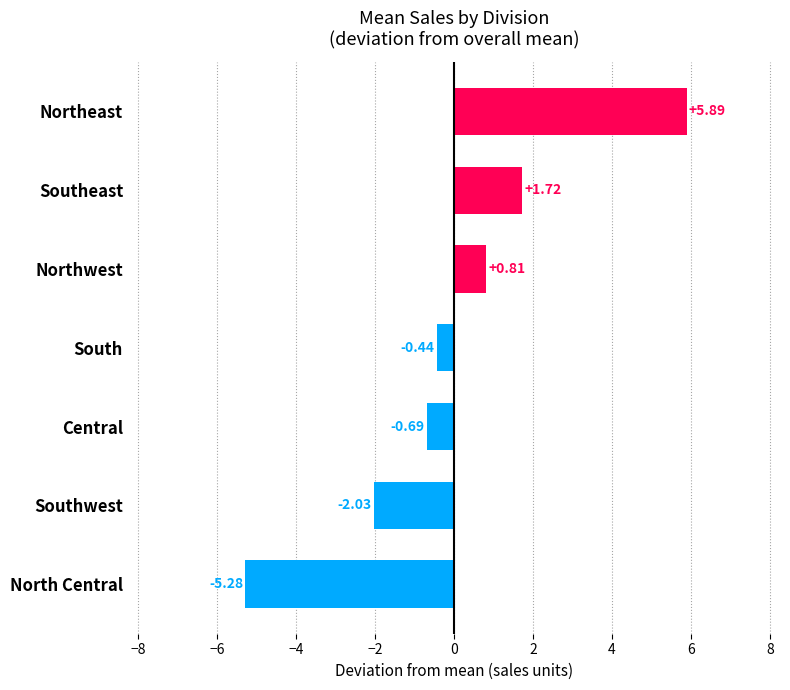

How many bars are there in total?

7